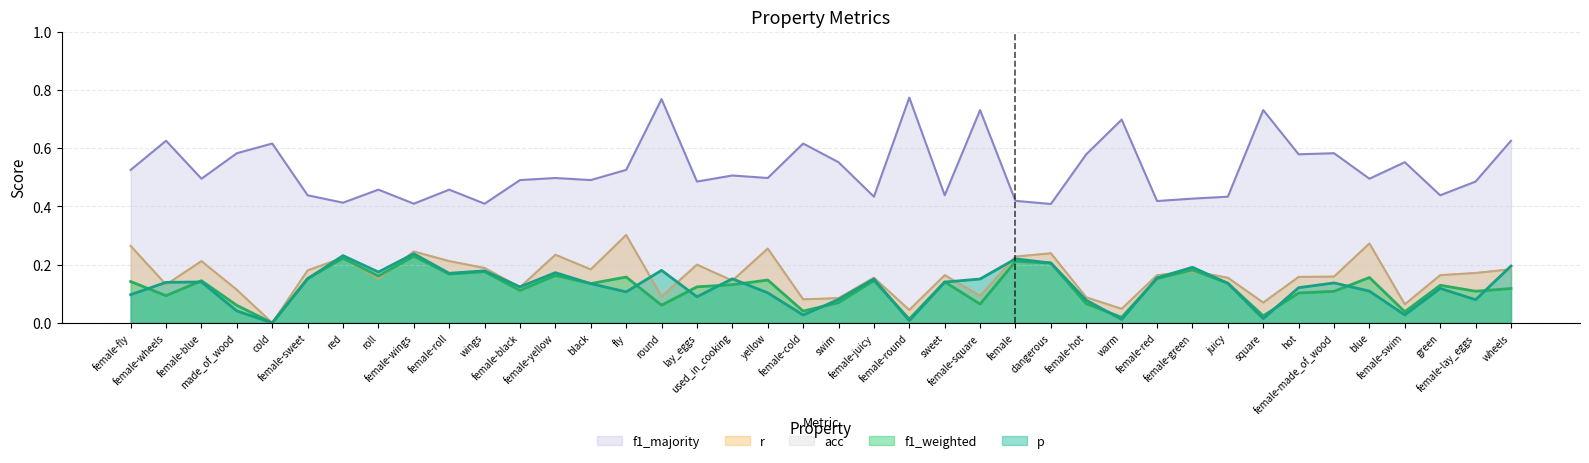

Reading left to right, list all the values displayed in this chart.

p: 0.1	0.1	0.1	0.0	0.0	0.2	0.2	0.2	0.2	0.2	0.2	0.1	0.2	0.1	0.1	0.2	0.1	0.2	0.1	0.0	0.1	0.2	0.0	0.1	0.2	0.2	0.2	0.1	0.0	0.2	0.2	0.1	0.0	0.1	0.1	0.1	0.0	0.1	0.1	0.2
f1_weighted: 0.1	0.1	0.1	0.1	0.0	0.2	0.2	0.2	0.2	0.2	0.2	0.1	0.2	0.1	0.2	0.1	0.1	0.1	0.1	0.0	0.1	0.1	0.0	0.1	0.1	0.2	0.2	0.1	0.0	0.2	0.2	0.1	0.0	0.1	0.1	0.2	0.0	0.1	0.1	0.1
r: 0.3	0.1	0.2	0.1	0.0	0.2	0.2	0.2	0.2	0.2	0.2	0.1	0.2	0.2	0.3	0.1	0.2	0.1	0.3	0.1	0.1	0.2	0.0	0.2	0.1	0.2	0.2	0.1	0.0	0.2	0.2	0.2	0.1	0.2	0.2	0.3	0.1	0.2	0.2	0.2
acc: 0.3	0.1	0.2	0.1	0.0	0.2	0.2	0.2	0.2	0.2	0.2	0.1	0.2	0.2	0.3	0.1	0.2	0.1	0.3	0.1	0.1	0.2	0.0	0.2	0.1	0.2	0.2	0.1	0.0	0.2	0.2	0.2	0.1	0.2	0.2	0.3	0.1	0.2	0.2	0.2
f1_majority: 0.5	0.6	0.5	0.6	0.6	0.4	0.4	0.5	0.4	0.5	0.4	0.5	0.5	0.5	0.5	0.8	0.5	0.5	0.5	0.6	0.6	0.4	0.8	0.4	0.7	0.4	0.4	0.6	0.7	0.4	0.4	0.4	0.7	0.6	0.6	0.5	0.6	0.4	0.5	0.6